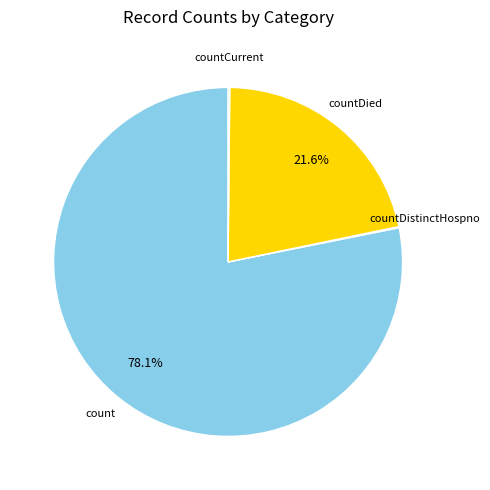

Does any single category account for the majority?

Yes